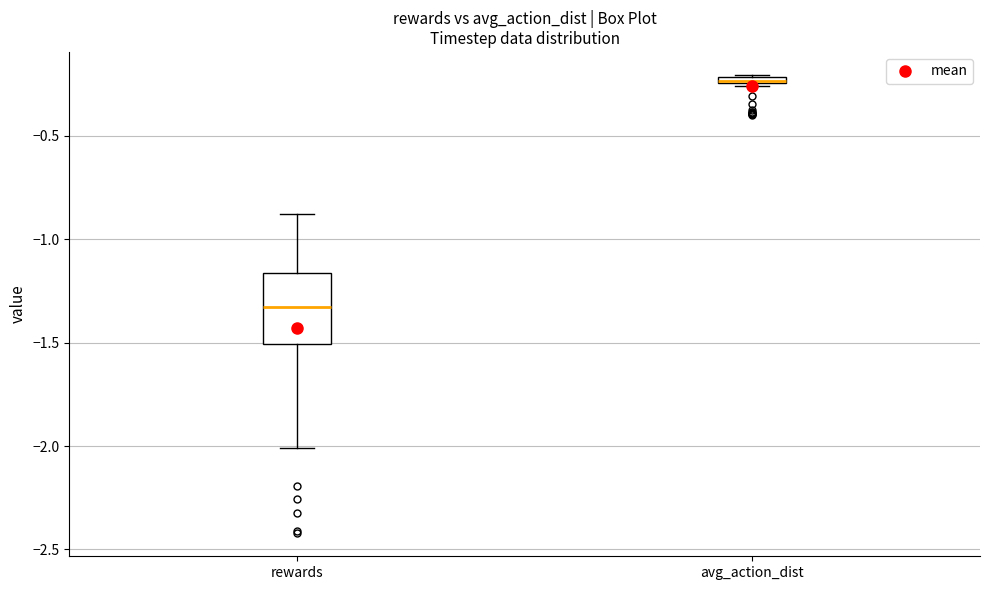

Where is the lower edge of the box for avg_action_dist on the y-axis? The values are not printed on the chart, so give them approximately, as read against the axis.

-0.25